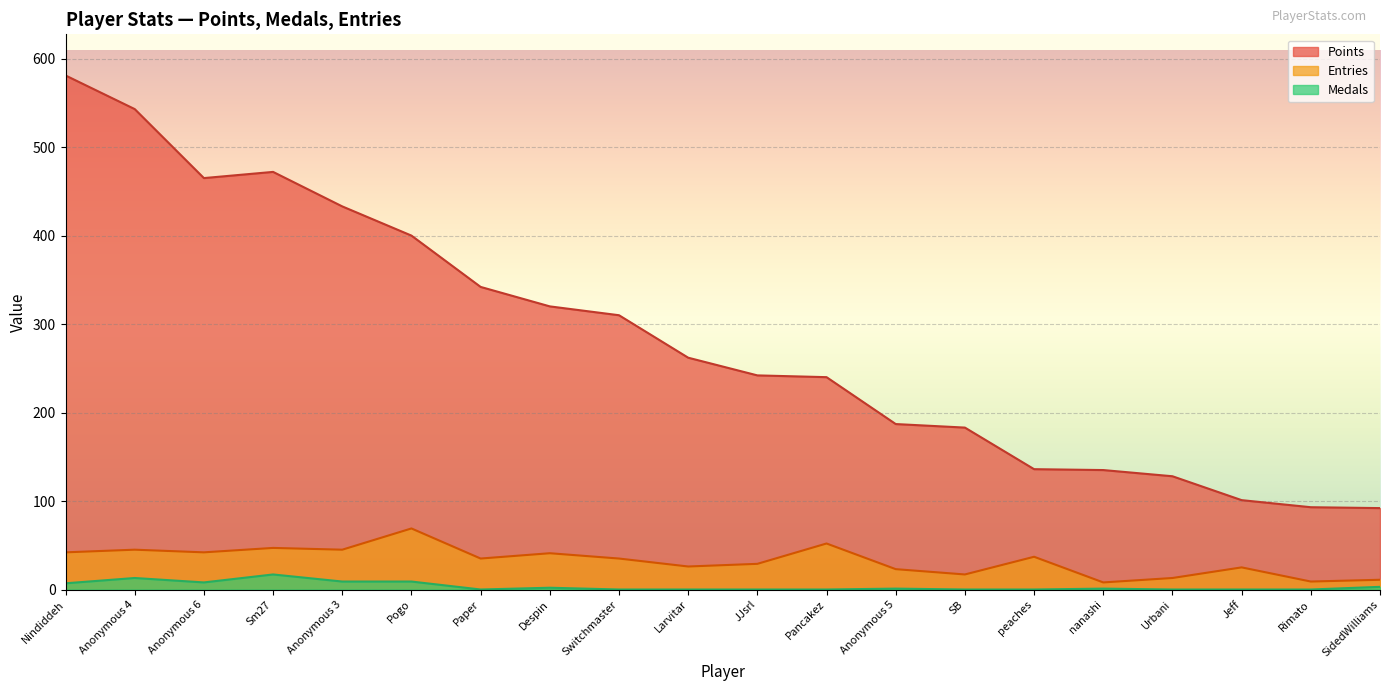

What is the difference between the second highest and minimum values in the Entries series?

44